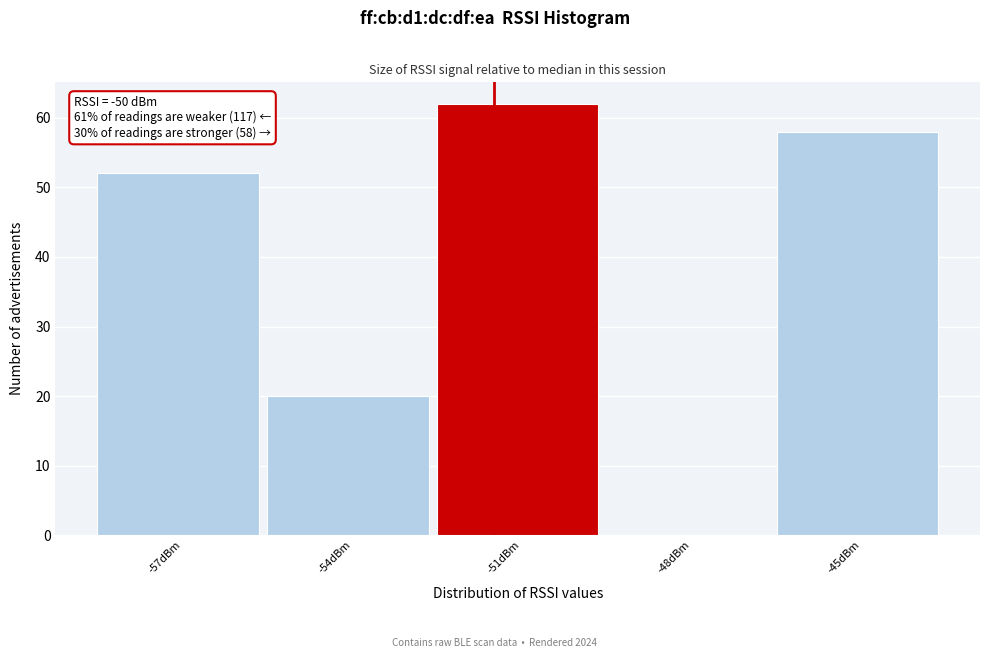

Reading left to right, transcribe all the data shown in this chart.

-57dBm=52	-54dBm=20	-51dBm=62	-48dBm=0	-45dBm=58